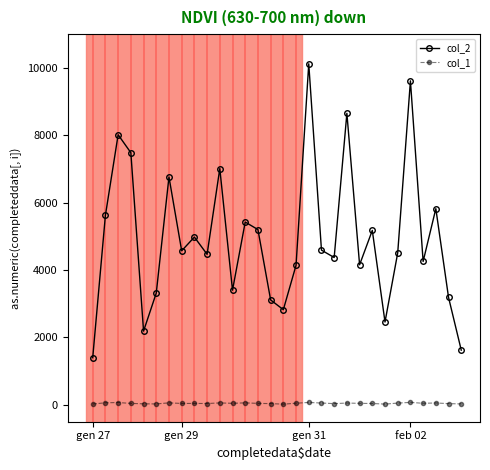

What is the maximum value shown in the chart?

10121